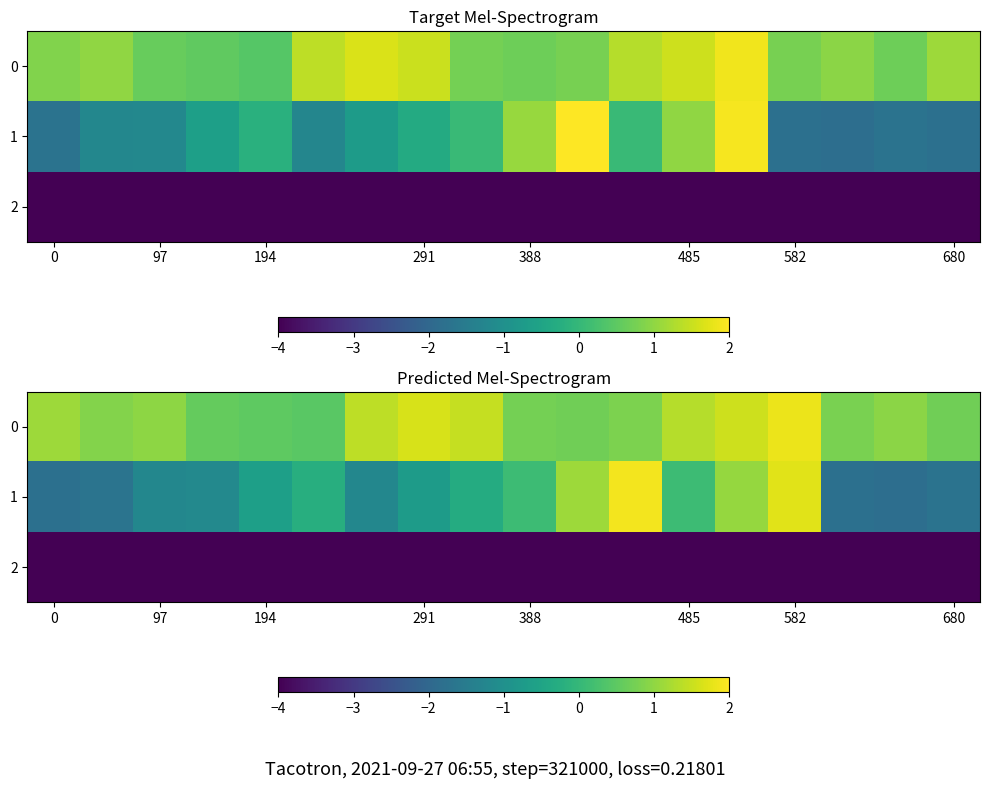

What is the total value across all series at 97?

-4.2